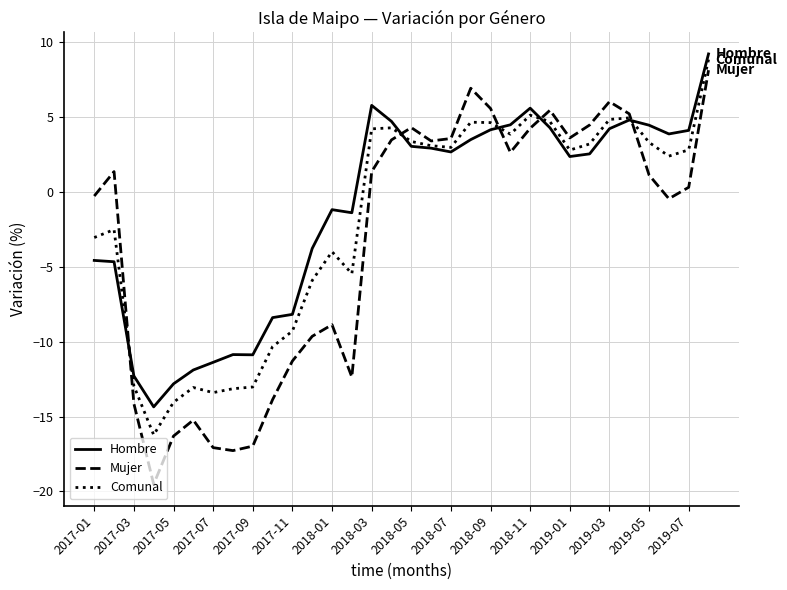

In Comunal, how many points are lower than both neighbors (excluding endpoints)?

7